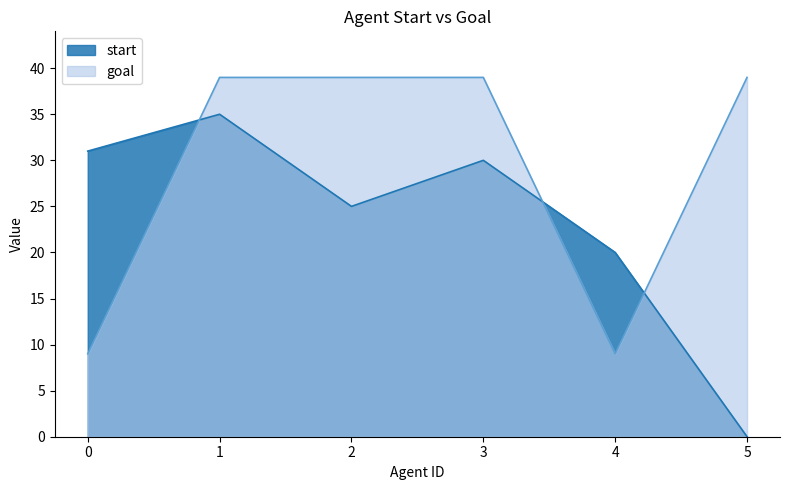

Between which two adjacent categories do start and goal first intersect?

0 and 1